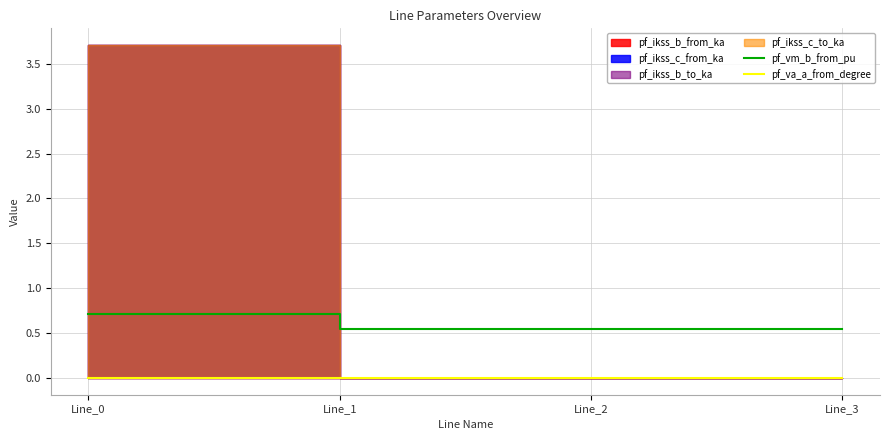

The value of pf_vm_b_from_pu at Line_1 is 0.6. True or false?

True